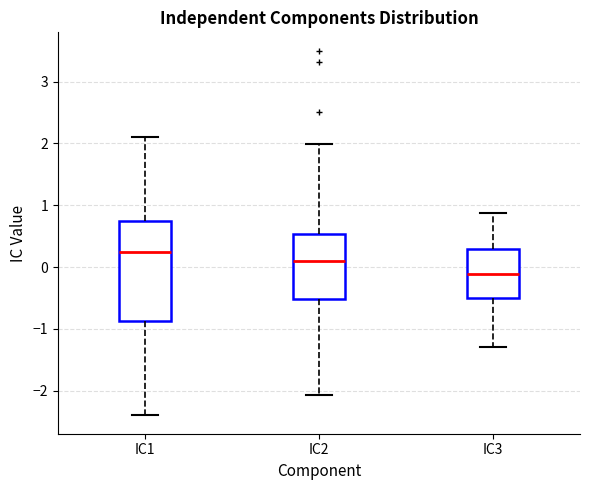

Comparing the boxes themselves (not the whiskers), which one is the tallest?

IC1